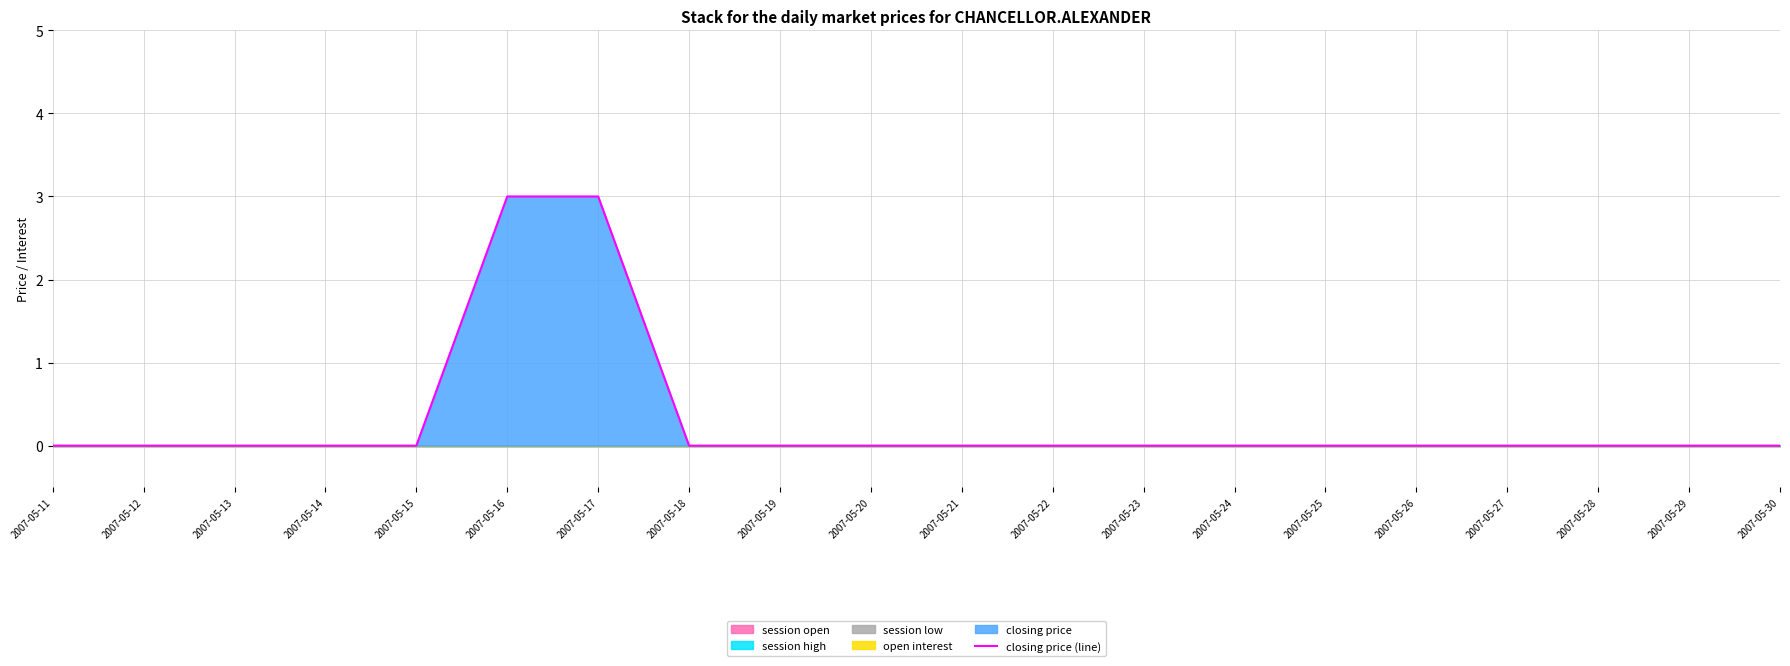

Count the values in the range 0 to 1.

18